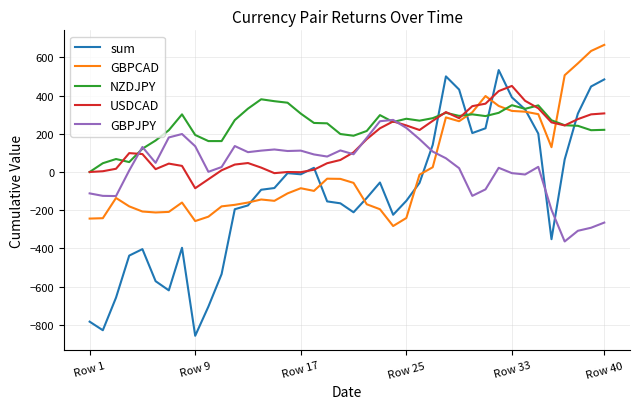

List the series in order of their peak value, lowest first.

GBPJPY, NZDJPY, USDCAD, sum, GBPCAD